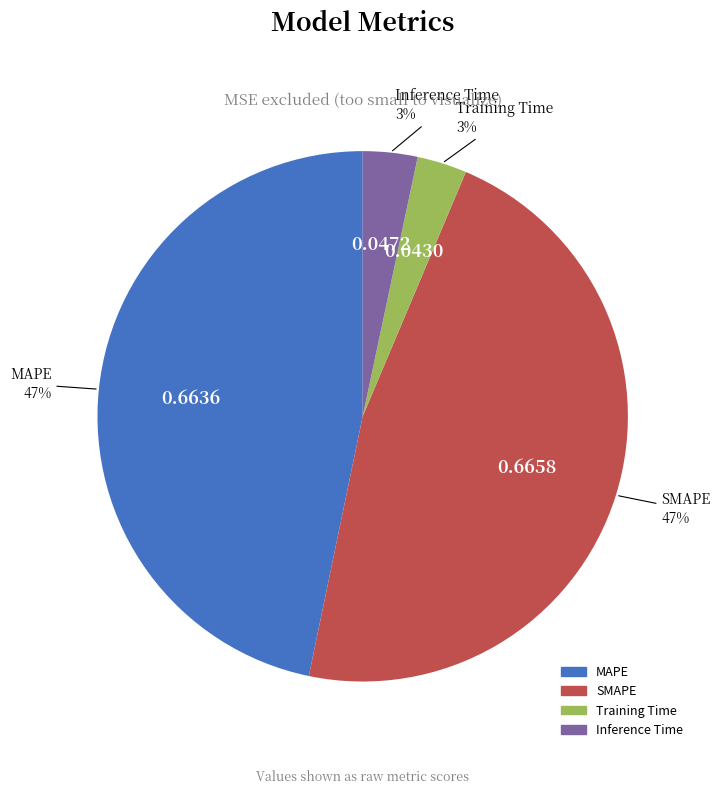

What percentage is the Inference Time slice, to the nearest percent?

3%